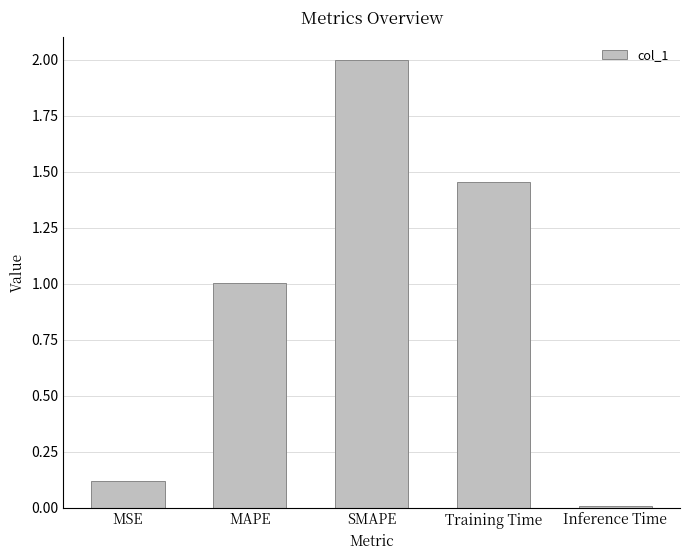

Which label corresponds to the largest value in the chart?

SMAPE